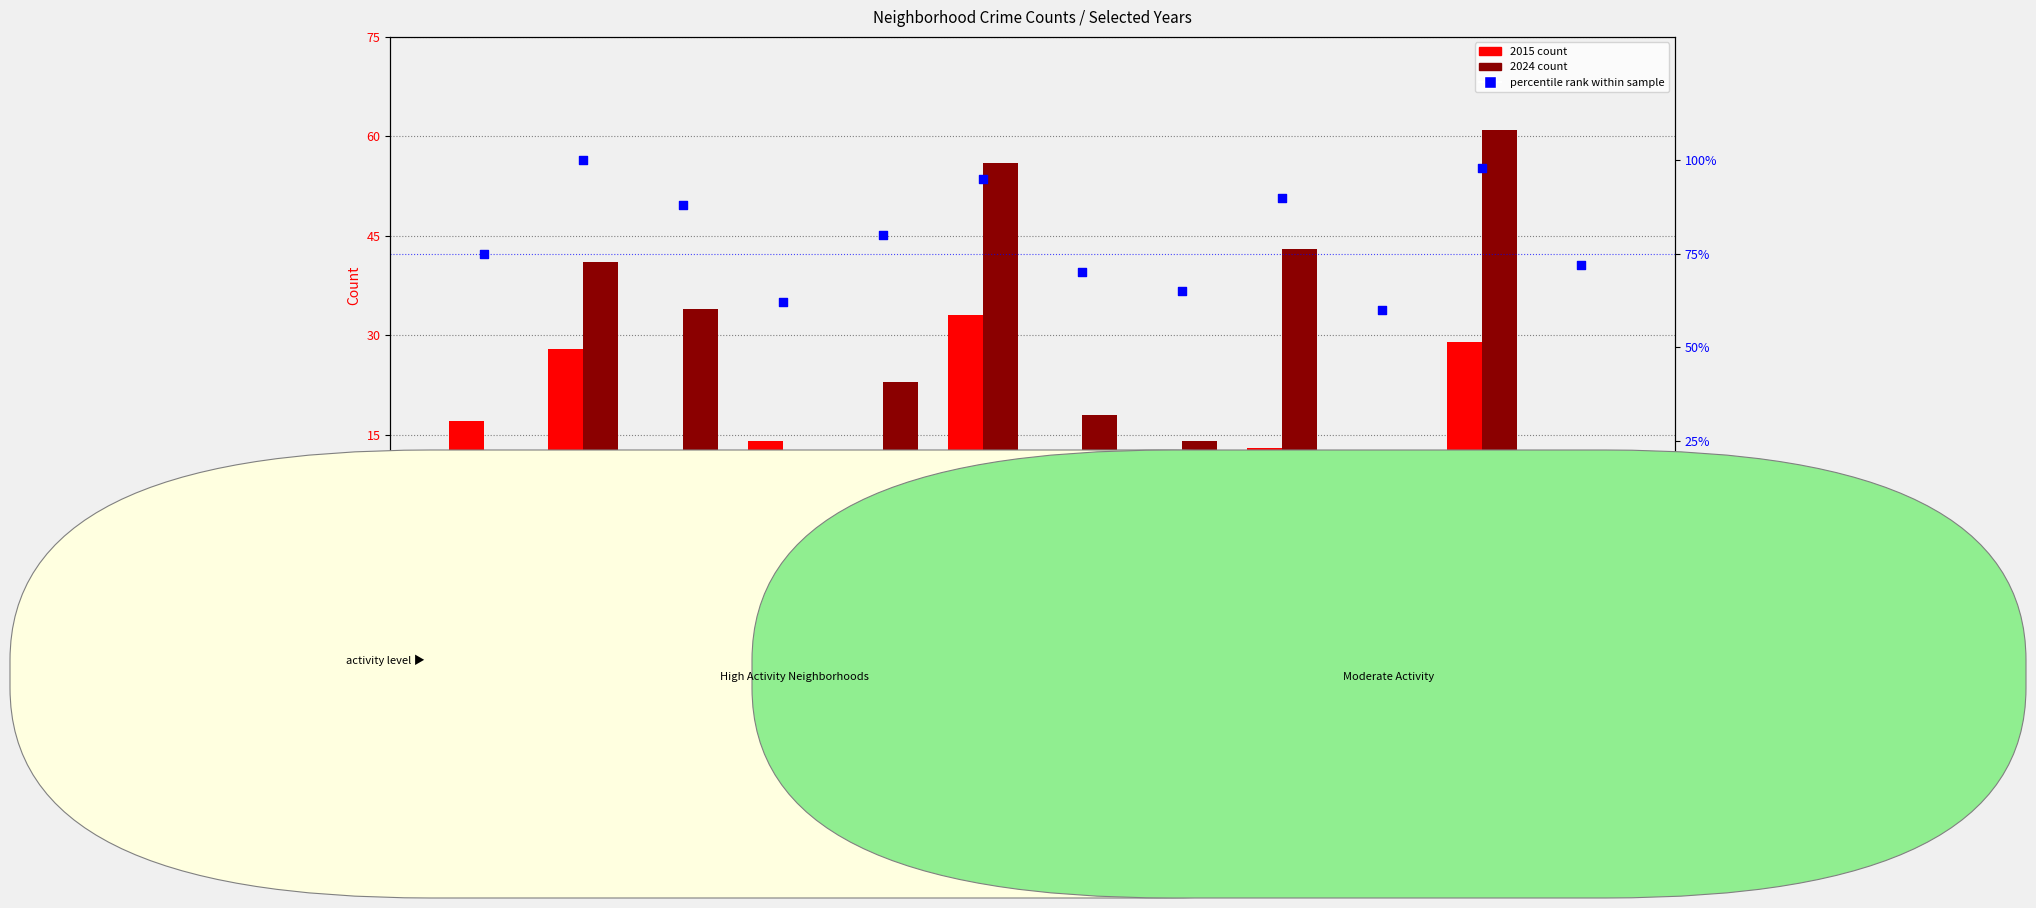

Which series contains the lowest Y value?

2024 count